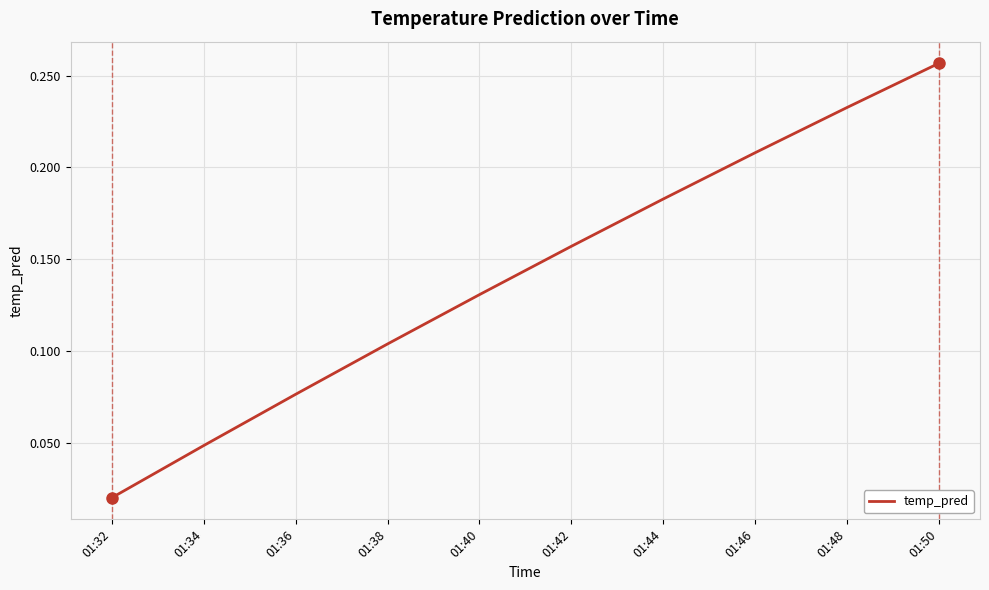

What is the change in value from 01:34 to 01:48?

+0.2